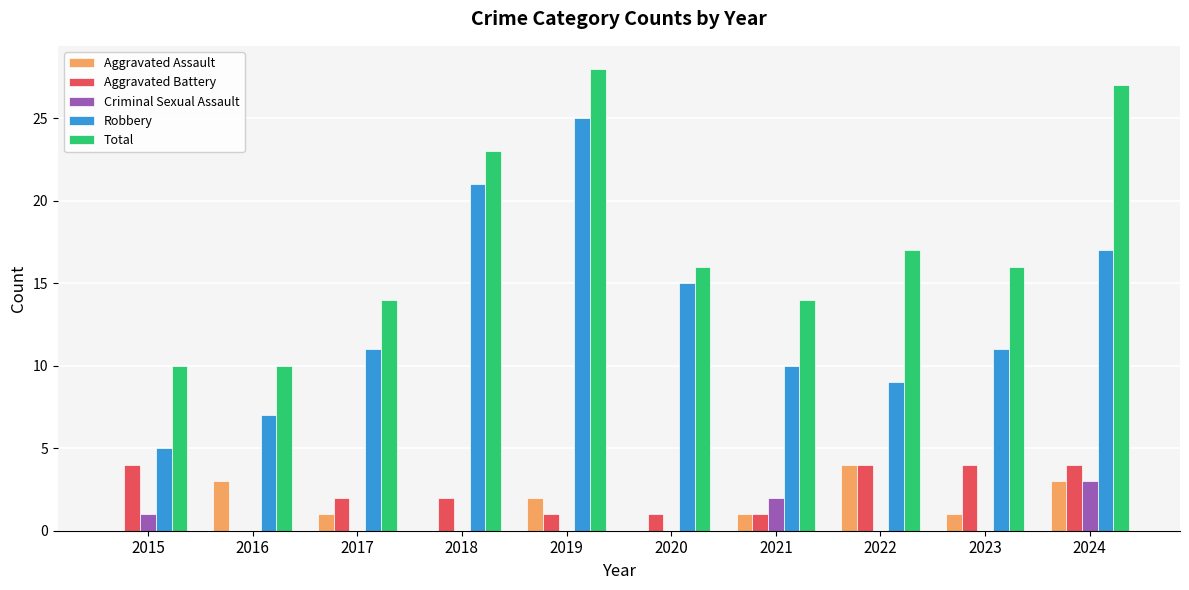

Does the chart contain stacked bars?

No